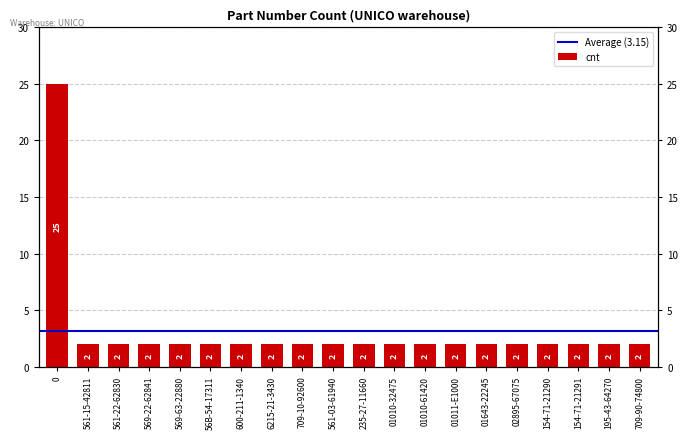

What is the difference between the maximum and minimum values?

23